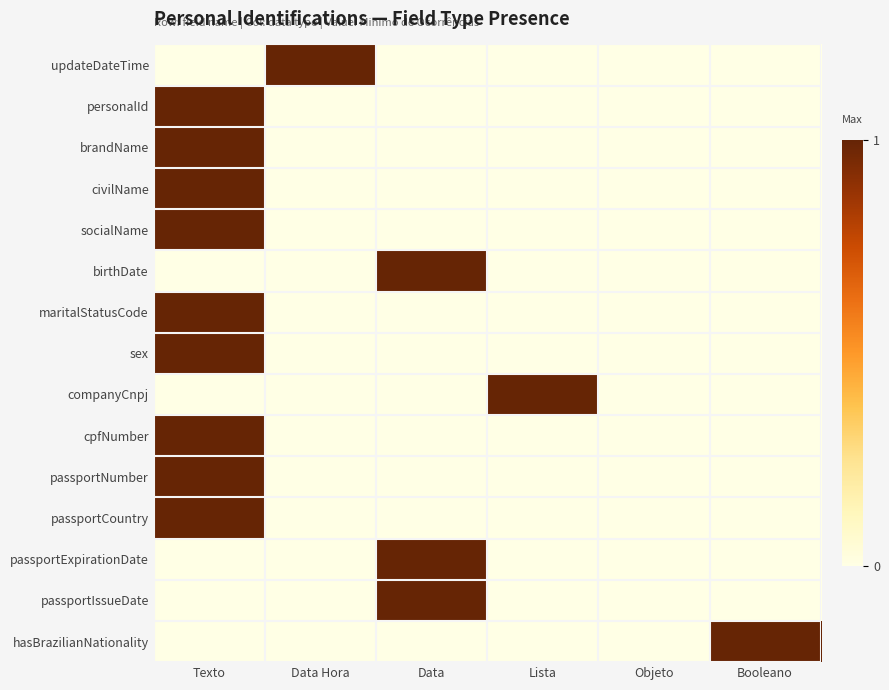

At which category is the sum across all series the highest?

Texto